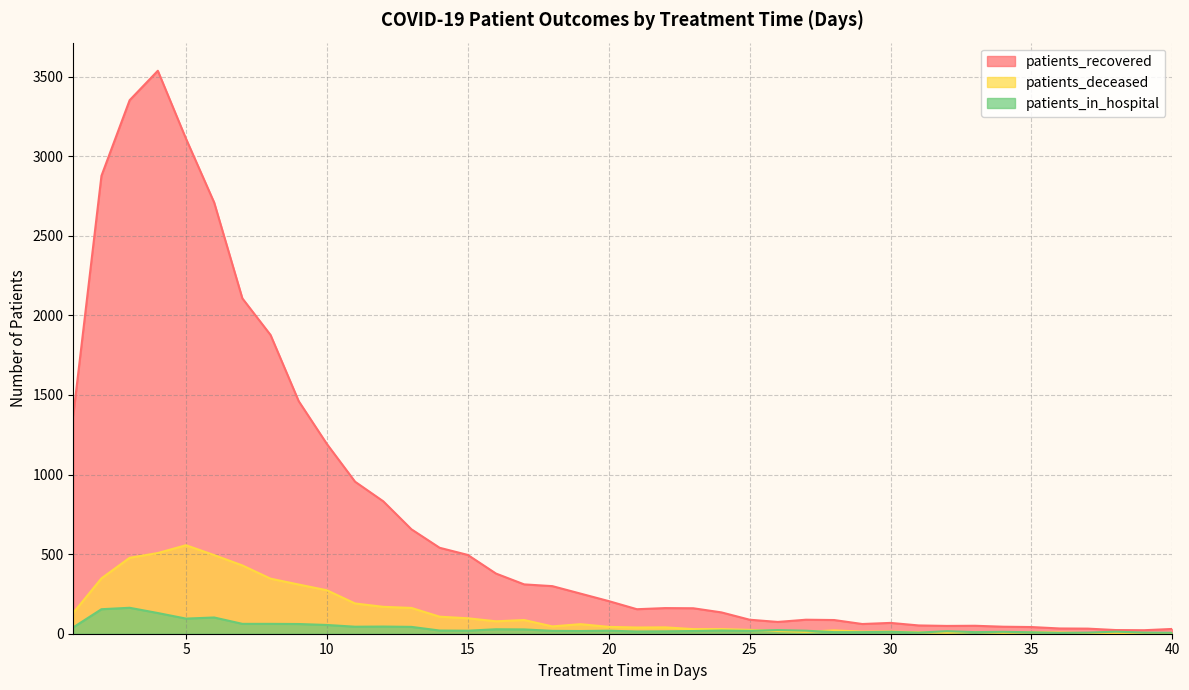

True or false: patients_recovered and patients_in_hospital cross at least once.

False